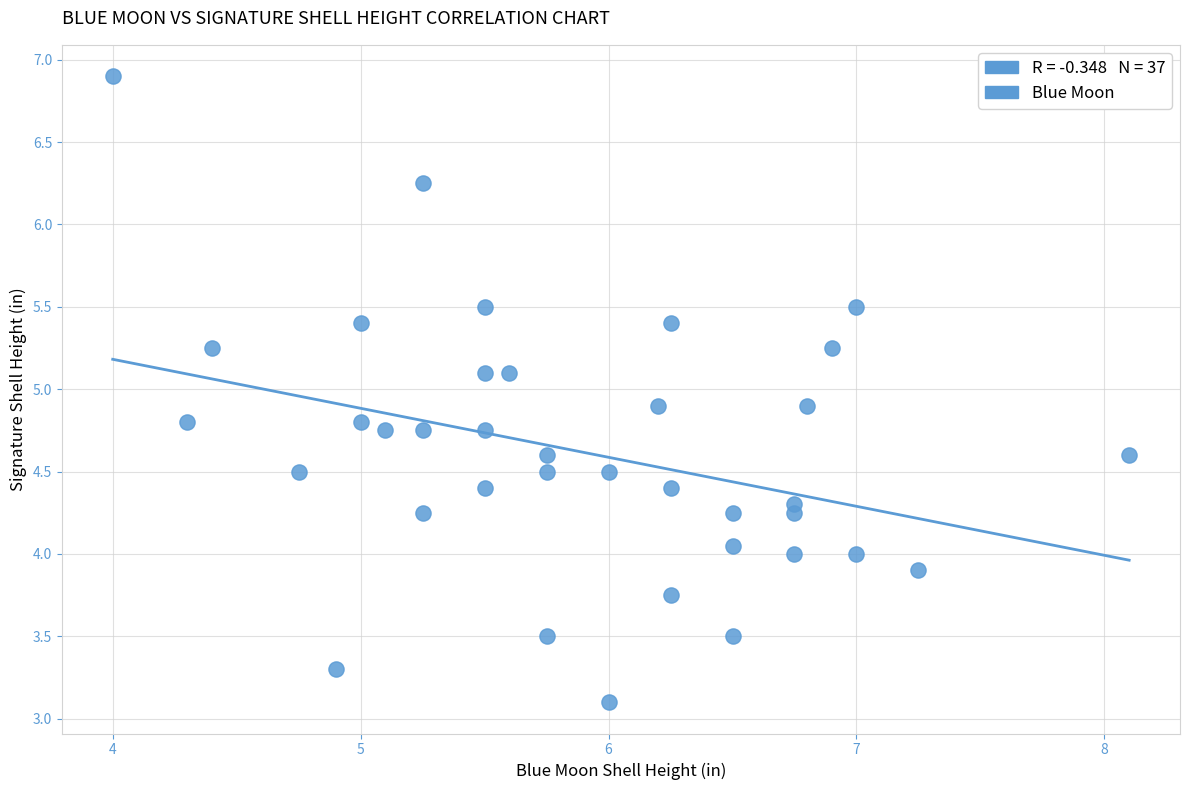

What is the range of X values (max minus min)?

4.1